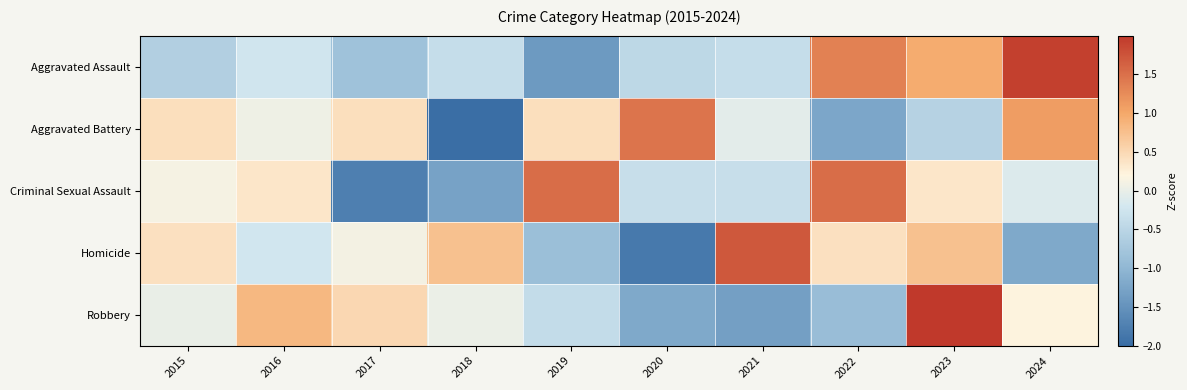

Which category has the lowest value across all series?

2018